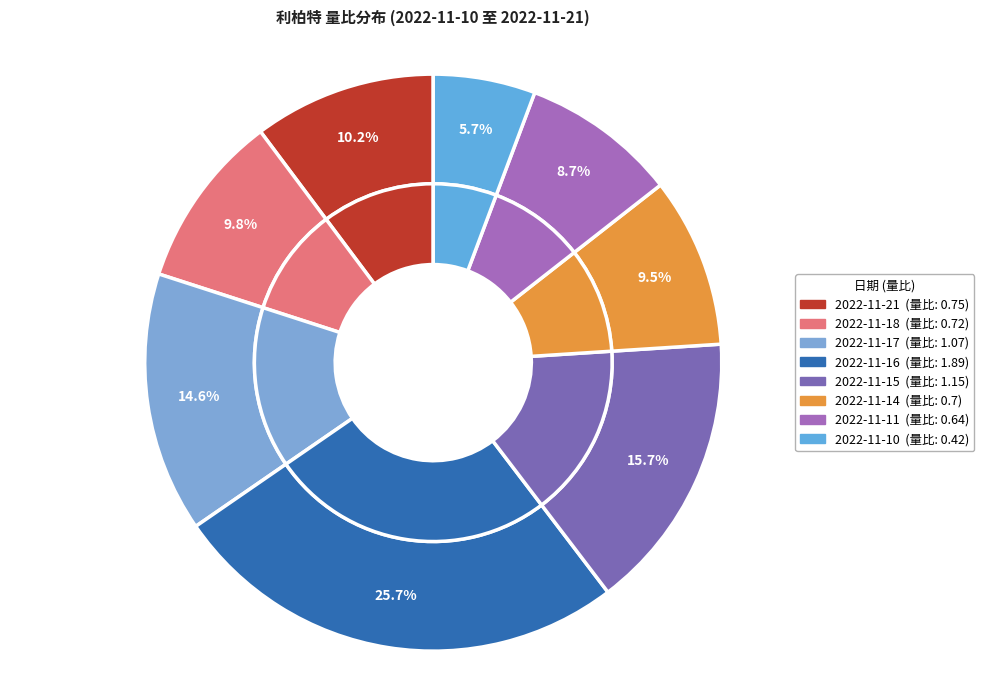

Does 2022-11-17 account for over 50% of the chart?

No